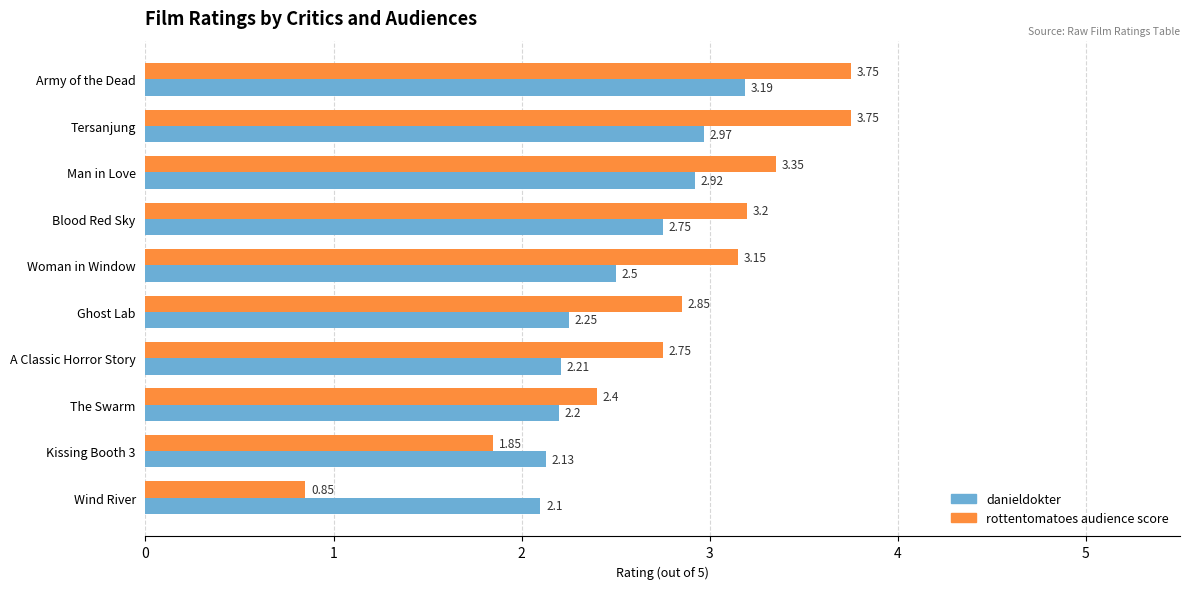

Which label corresponds to the smallest value in the chart?

Wind River